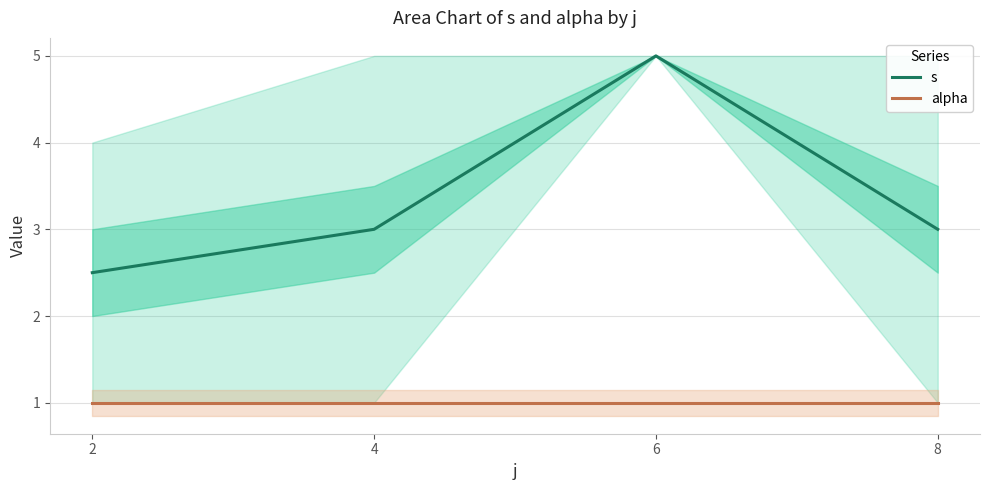

Between 4 and 6, which series saw the biggest shift?

s